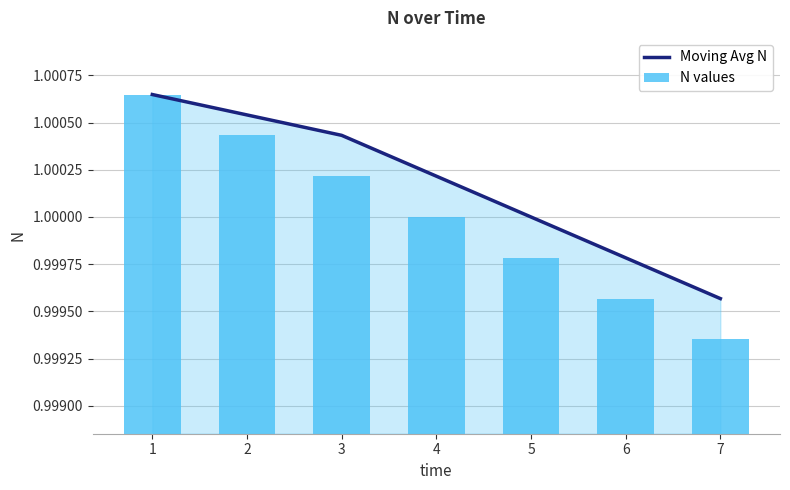

Reading left to right, extract all data points from this chart.

Moving Avg N: 1.0	1.0	1.0	1.0	1.0	1.0	1.0
N values: 1.0	1.0	1.0	1.0	1.0	1.0	1.0